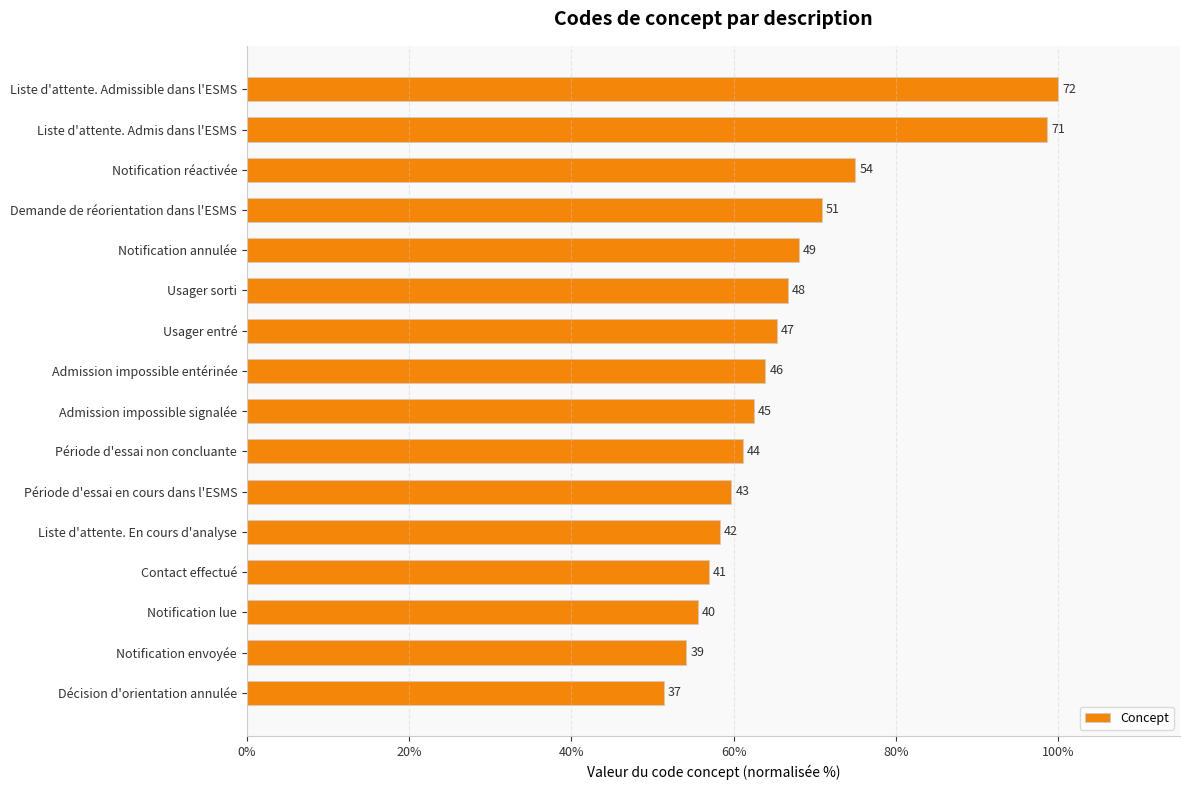

Are the bars horizontal?

Yes